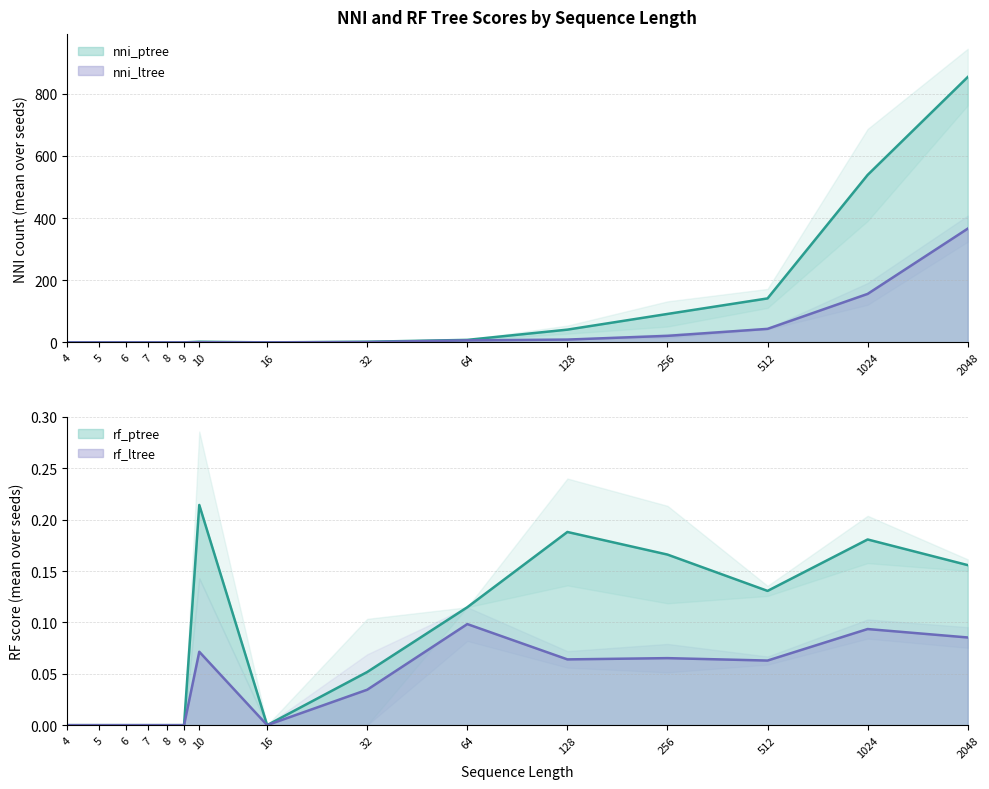

List the labels in order of rf_ptree value, smallest first.

4, 5, 6, 7, 8, 9, 16, 32, 64, 512, 2048, 256, 1024, 128, 10